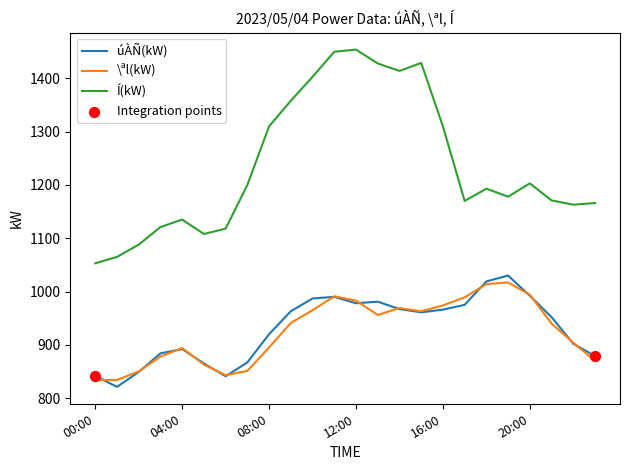

True or false: \ªl(kW) and Í(kW) cross at least once.

False